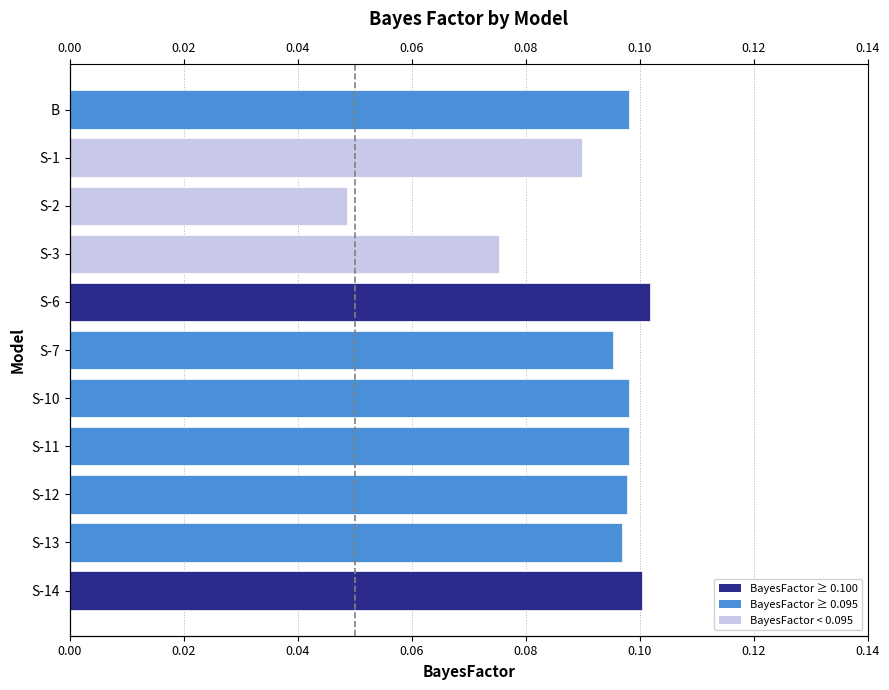

Reading left to right, transcribe all the data shown in this chart.

0.1	0.1	0.0	0.1	0.1	0.1	0.1	0.1	0.1	0.1	0.1